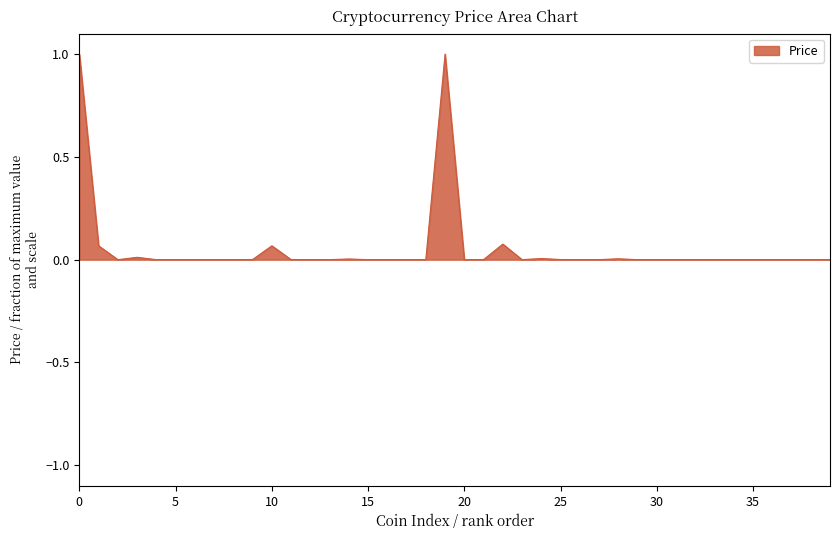

What is the maximum value shown in the chart?

1.0